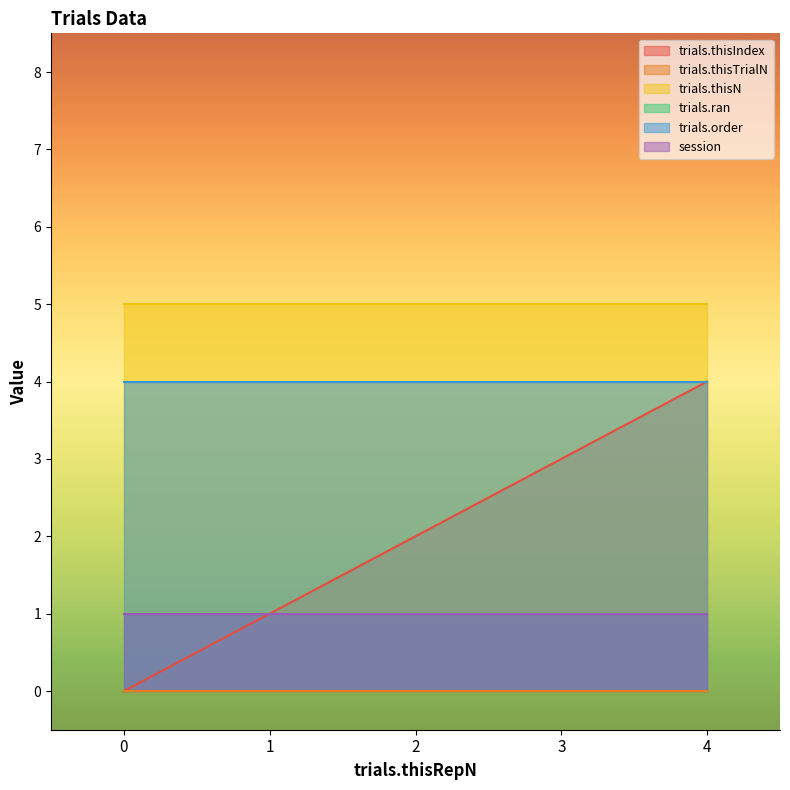

What is the approximate value of trials.order at 0?

4